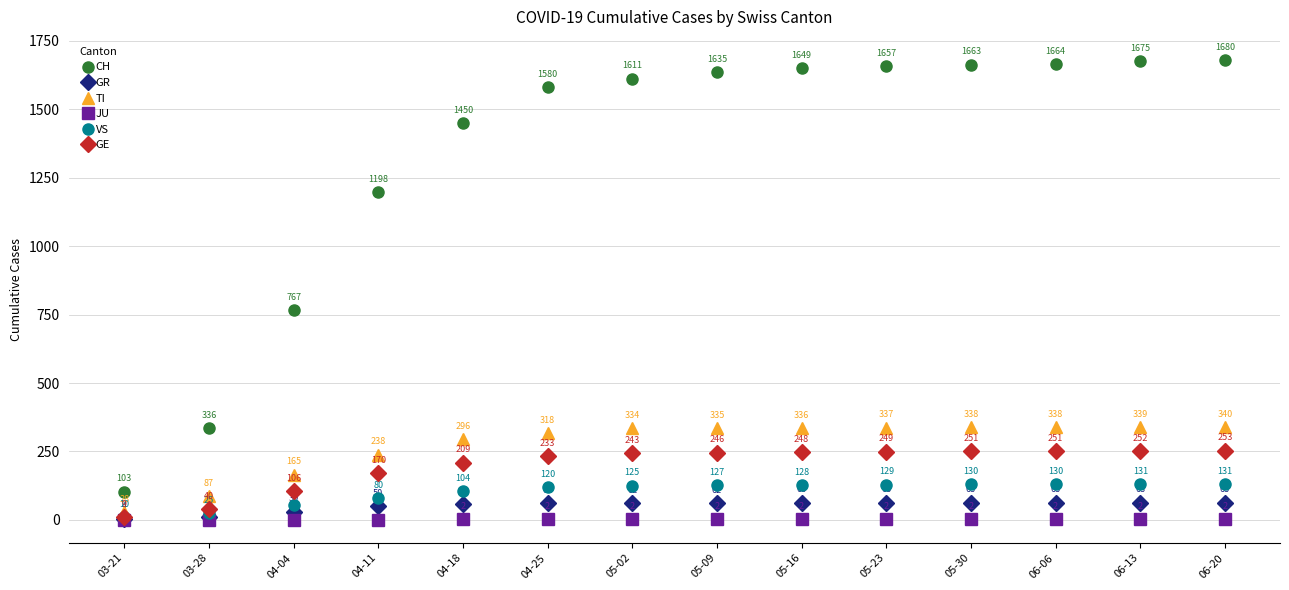

True or false: GE and TI intersect in this chart.

False